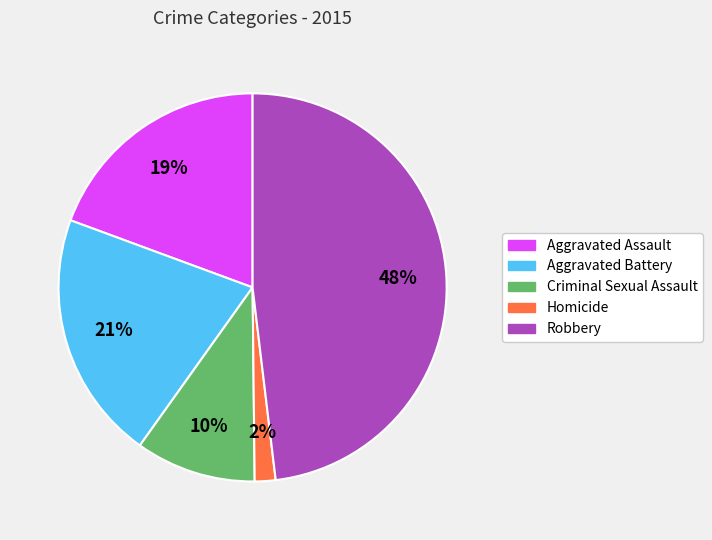

Is the sum of Aggravated Assault and Robbery greater than half?

Yes